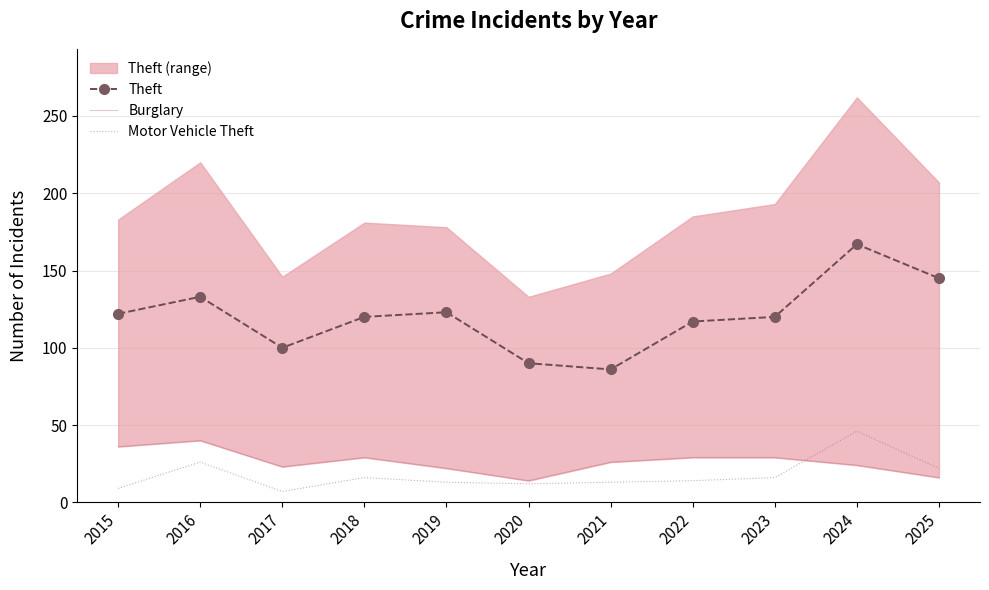

How many values in the Burglary series are below 26?

5